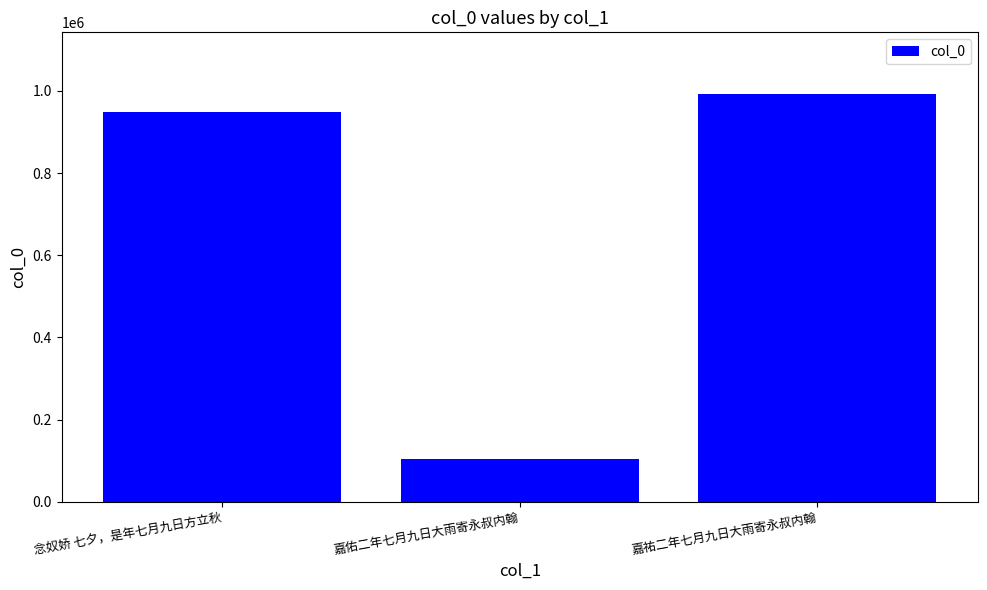

At which label is the value closest to 548334?

念奴娇 七夕，是年七月九日方立秋